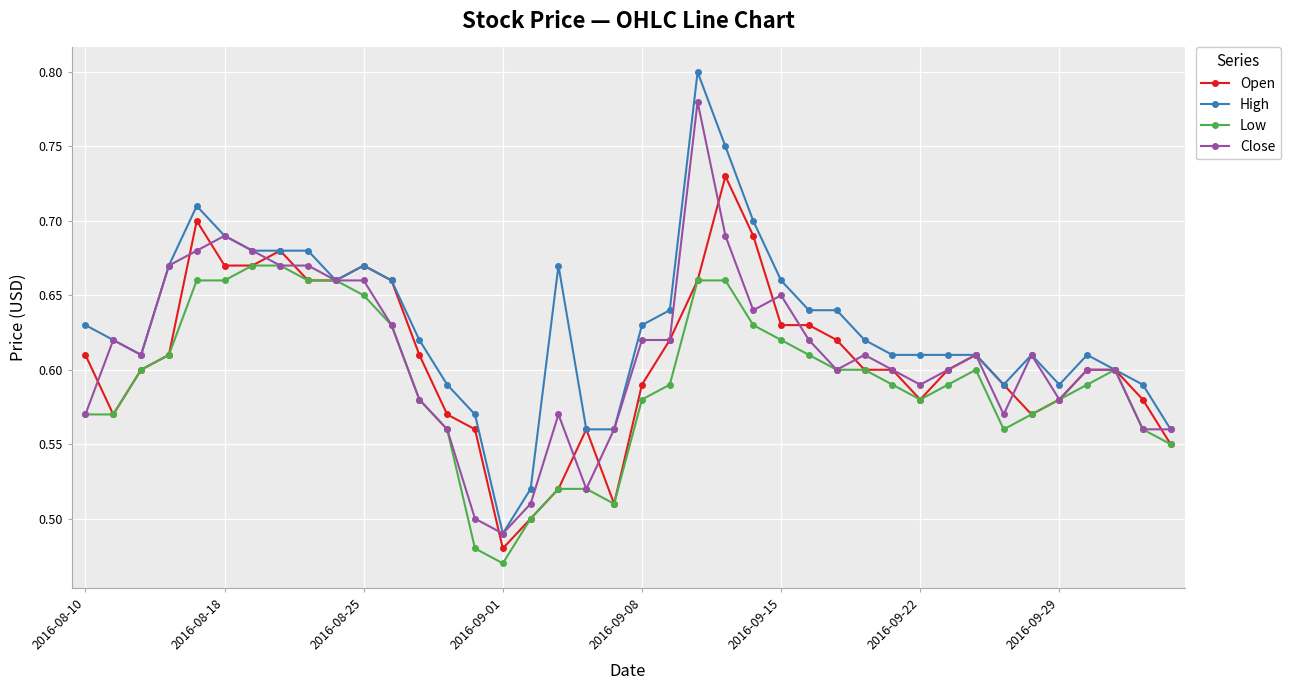

Rank the series by their maximum value, from highest to lowest.

High, Close, Open, Low